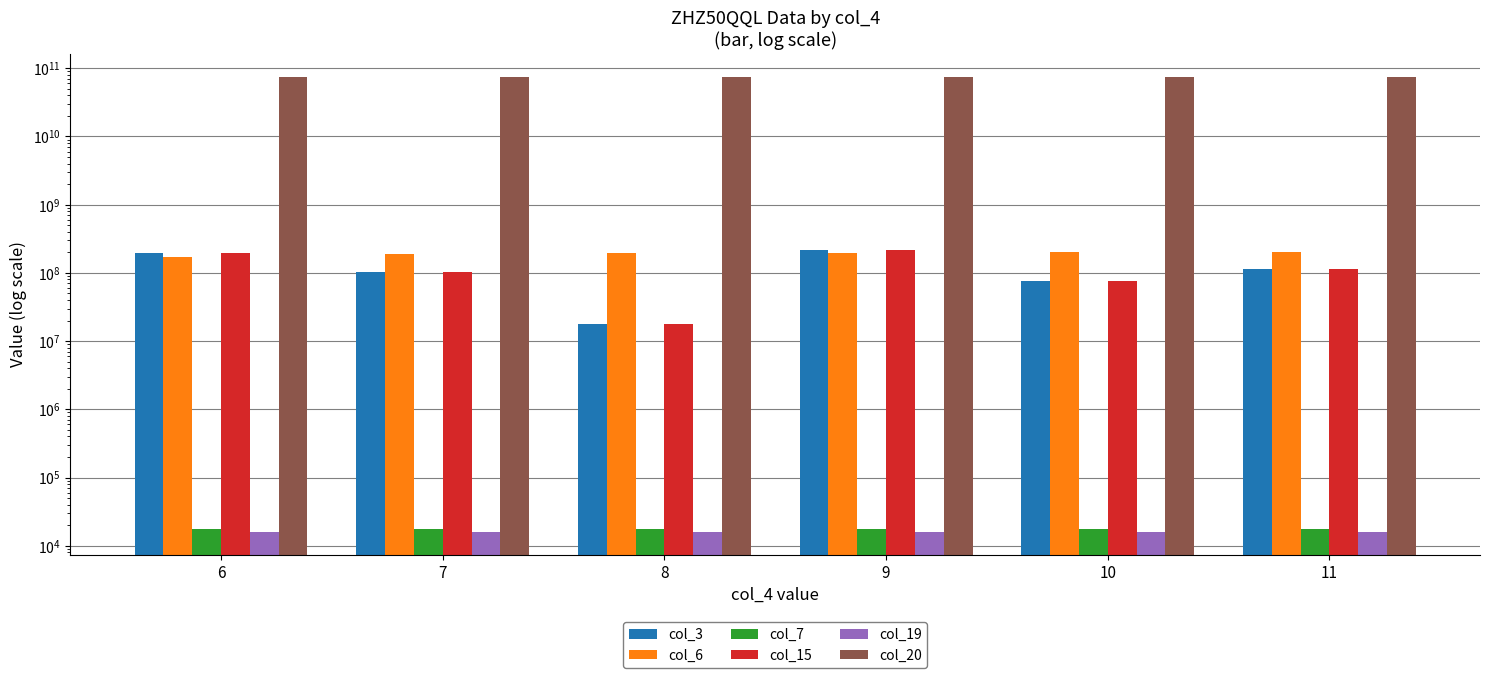

At which label is col_15 closest to 118294832?

11